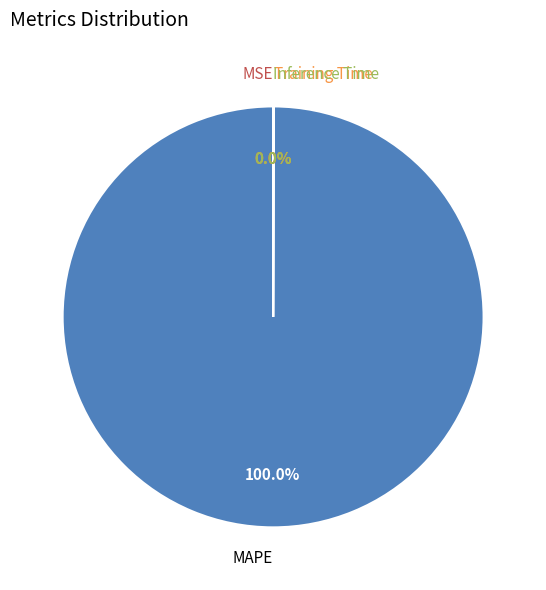

Which slice is the largest?

MAPE